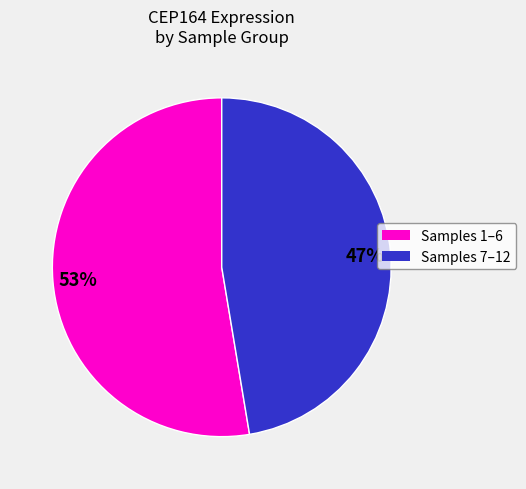

To the nearest percent, what is the average slice percentage?

50%